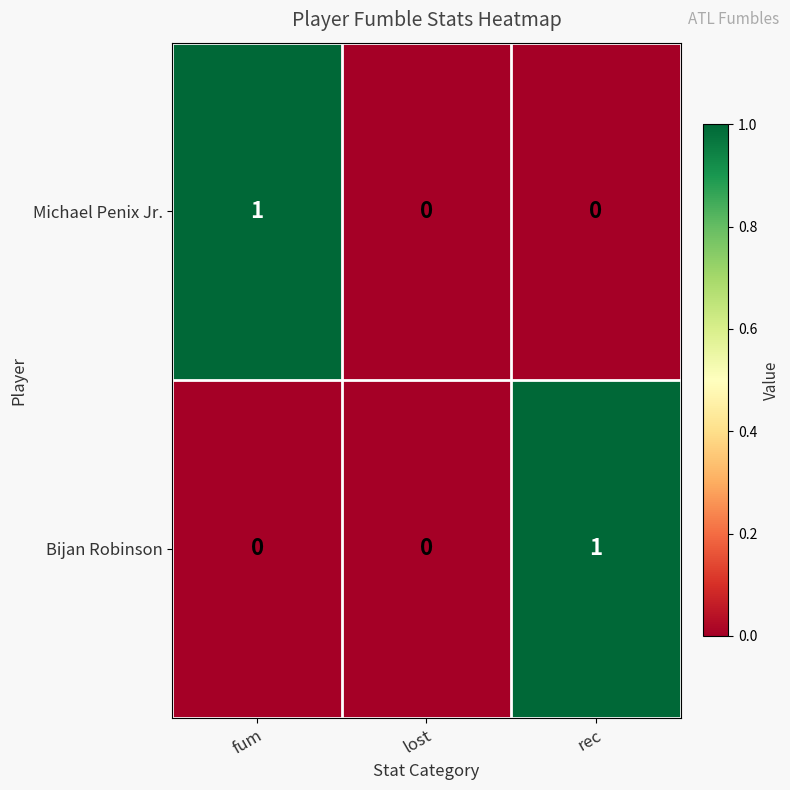

Reading right to left, list all the values displayed in this chart.

Michael Penix Jr.: rec=0	lost=0	fum=1
Bijan Robinson: rec=1	lost=0	fum=0